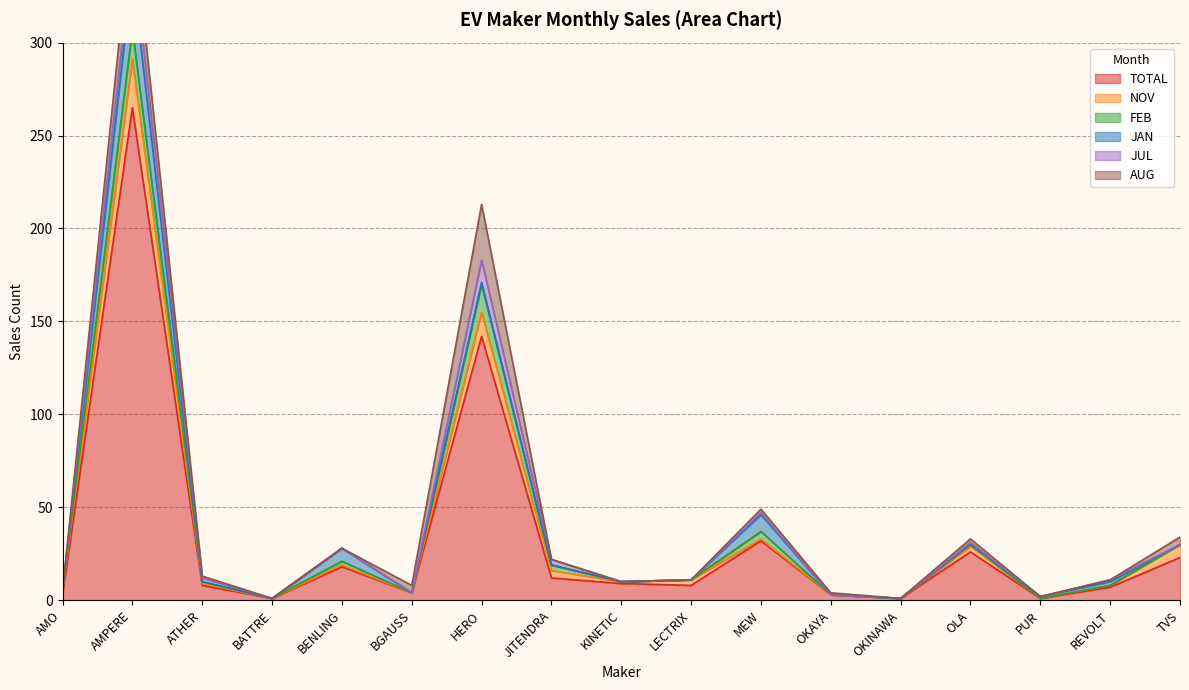

What are all the series names shown in the legend?

TOTAL, NOV, FEB, JAN, JUL, AUG